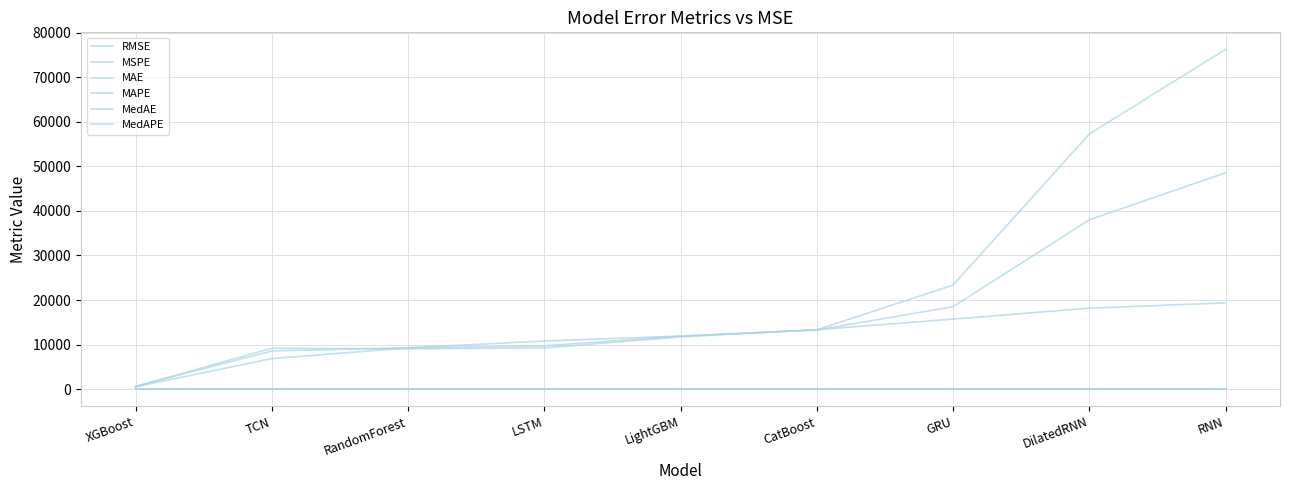

Which series has the largest total across all categories?

RMSE